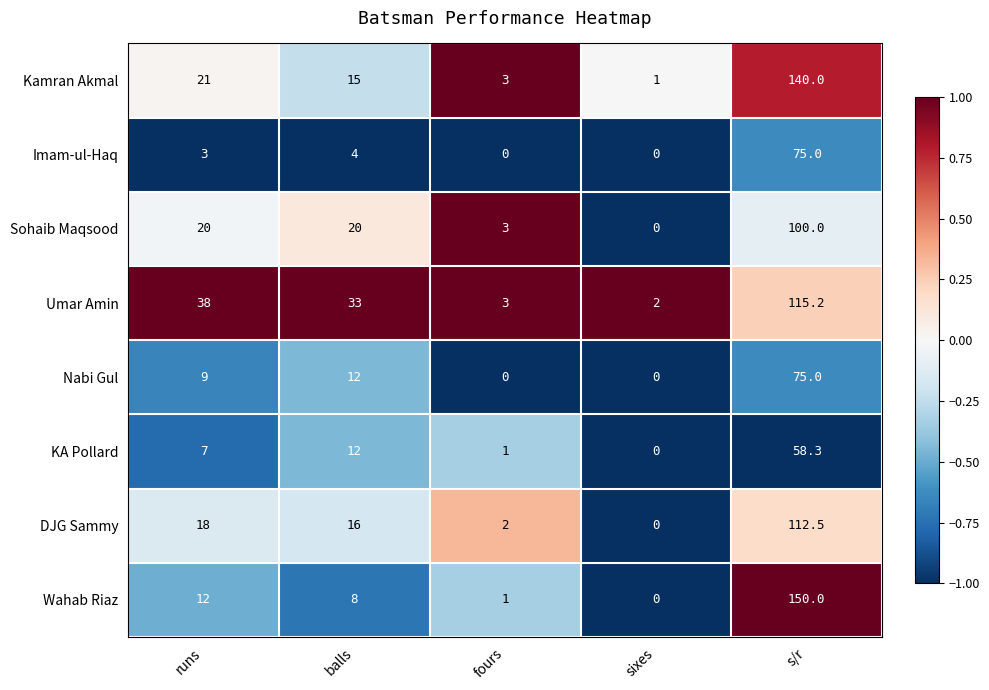

At how many categories does at least one series exceed 0?

5